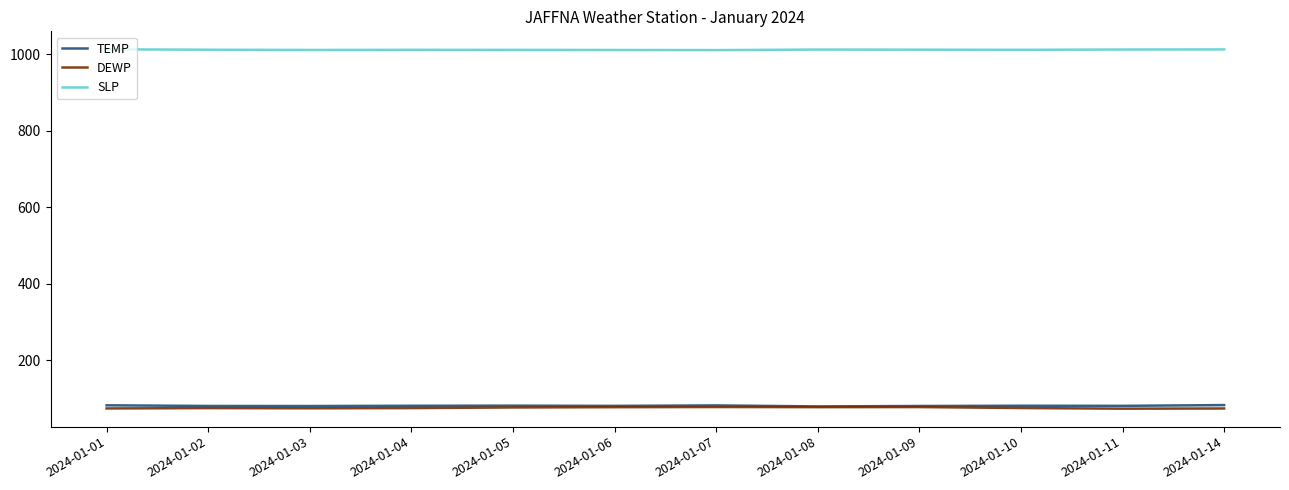

True or false: SLP and TEMP cross at least once.

False